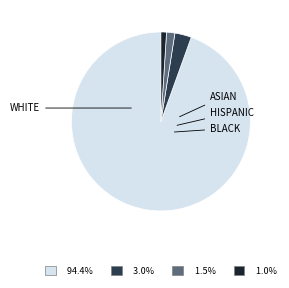

Is there any slice that represents more than half of the pie?

Yes